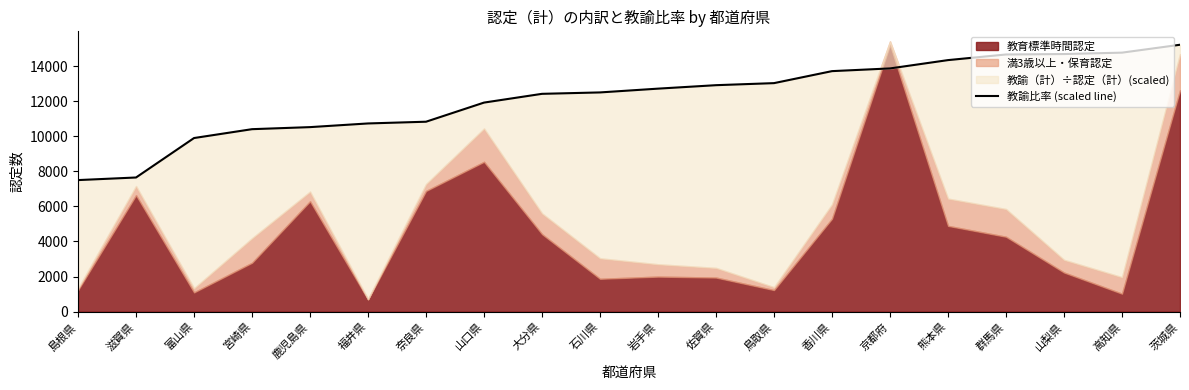

Reading left to right, what are all the values shown in this chart?

7502.6	7650.6	9900.7	10406.3	10523.4	10733.0	10831.6	11922.8	12422.2	12502.3	12718.1	12915.3	13032.5	13716.8	13870.9	14345.6	14666.2	14690.8	14771.0	15221.0